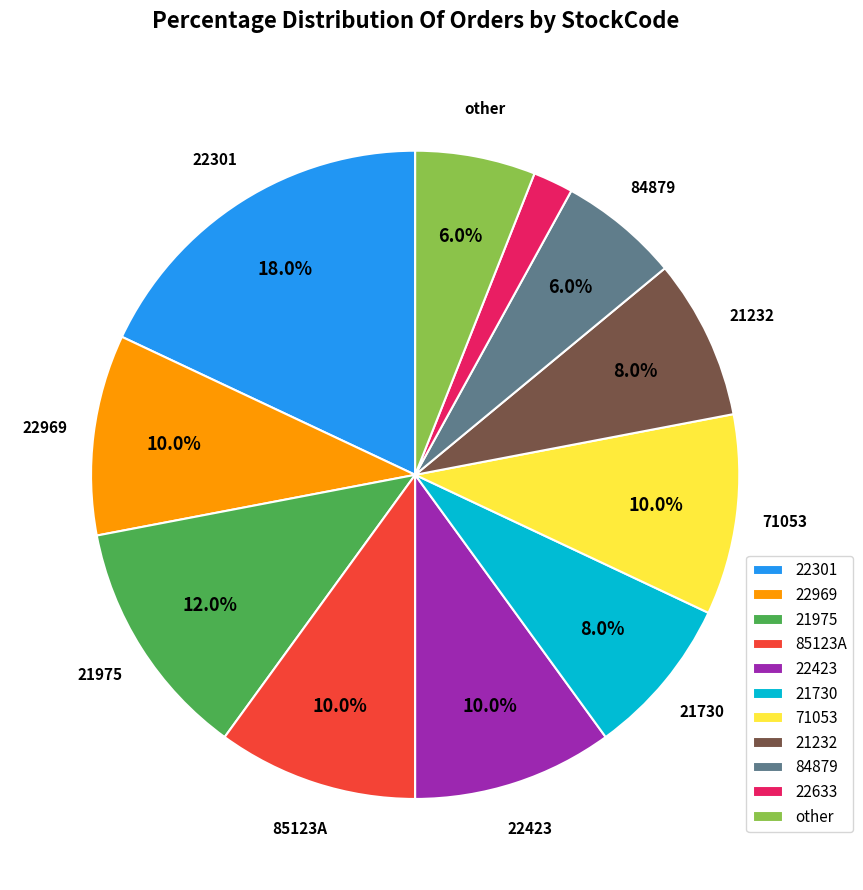

Combined, do 22633 and 22301 account for over 50%?

No